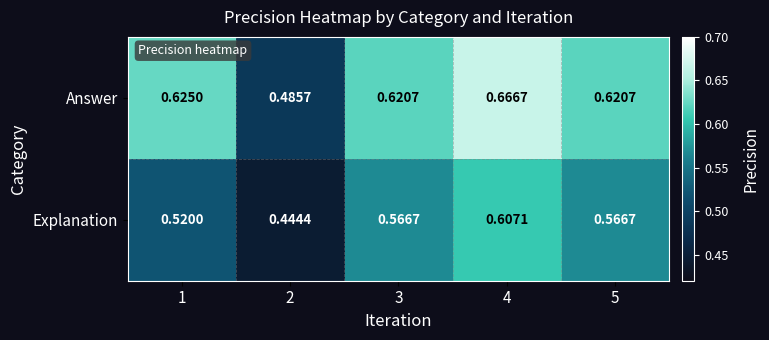

Rank the series by their average value, from lowest to highest.

Explanation, Answer